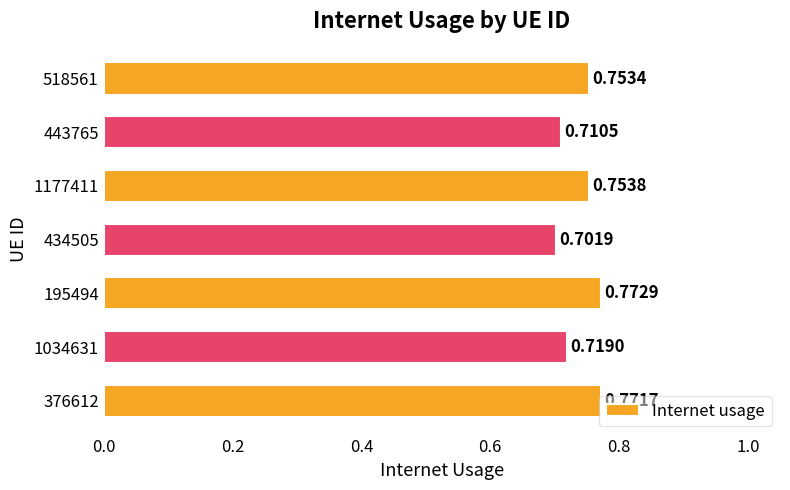

What is the sum of all values?

5.2